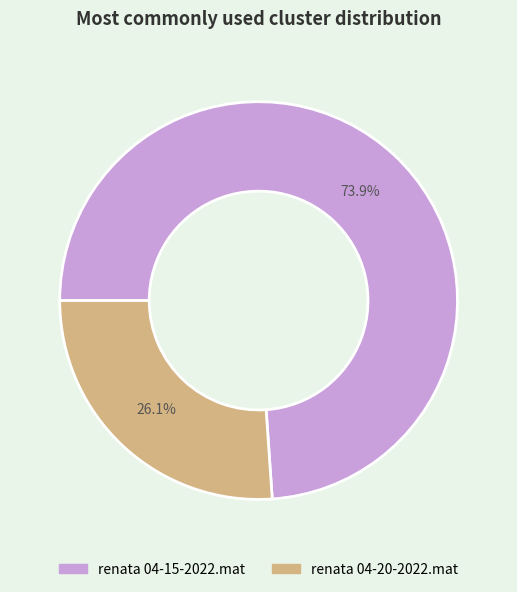

What percentage is the renata 04-20-2022.mat slice, to the nearest percent?

26%